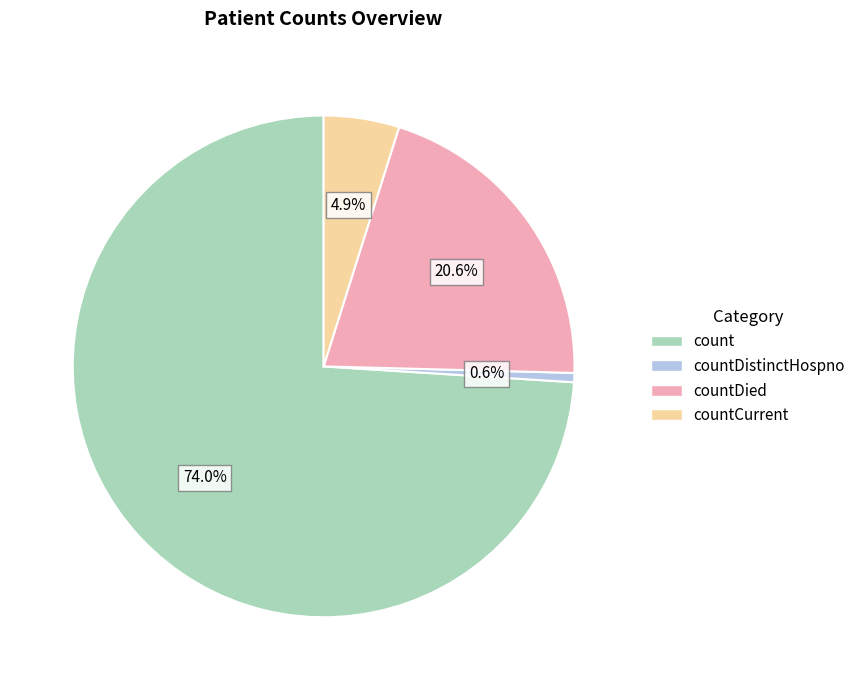

Is there any slice that represents more than half of the pie?

Yes